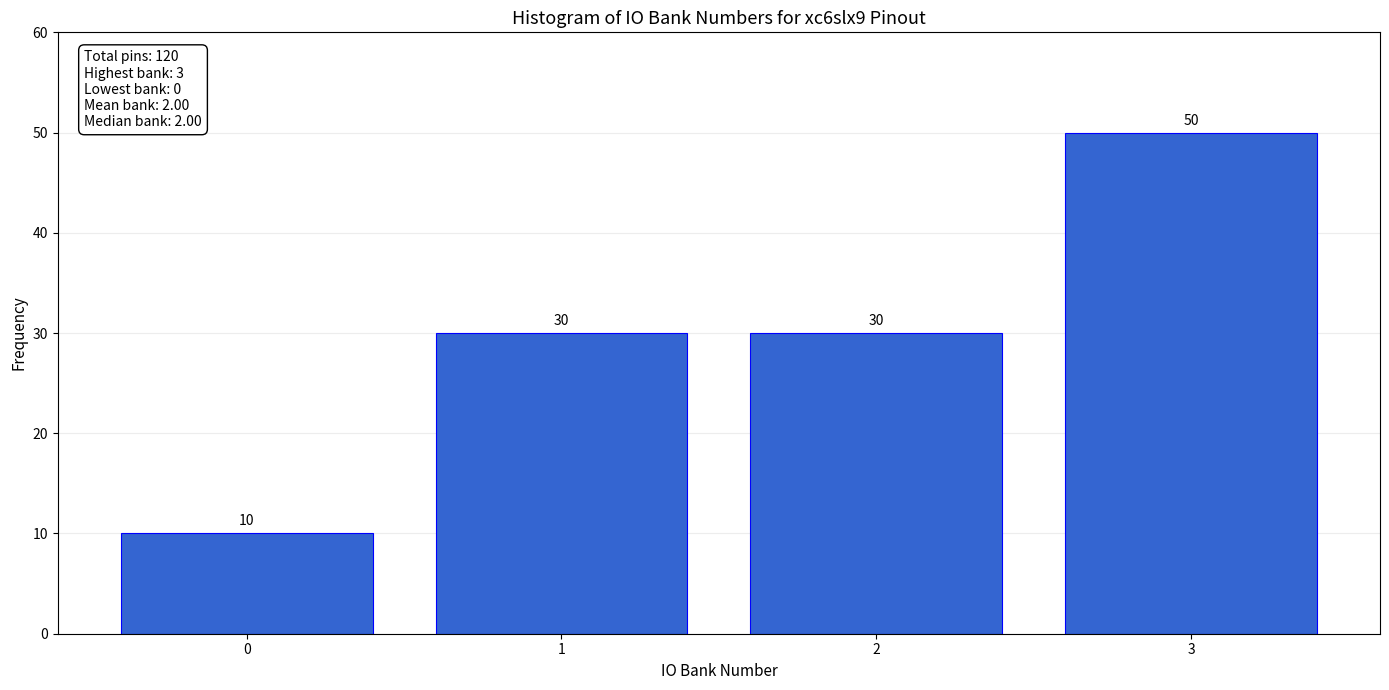

Reading left to right, transcribe all the data shown in this chart.

10	30	30	50